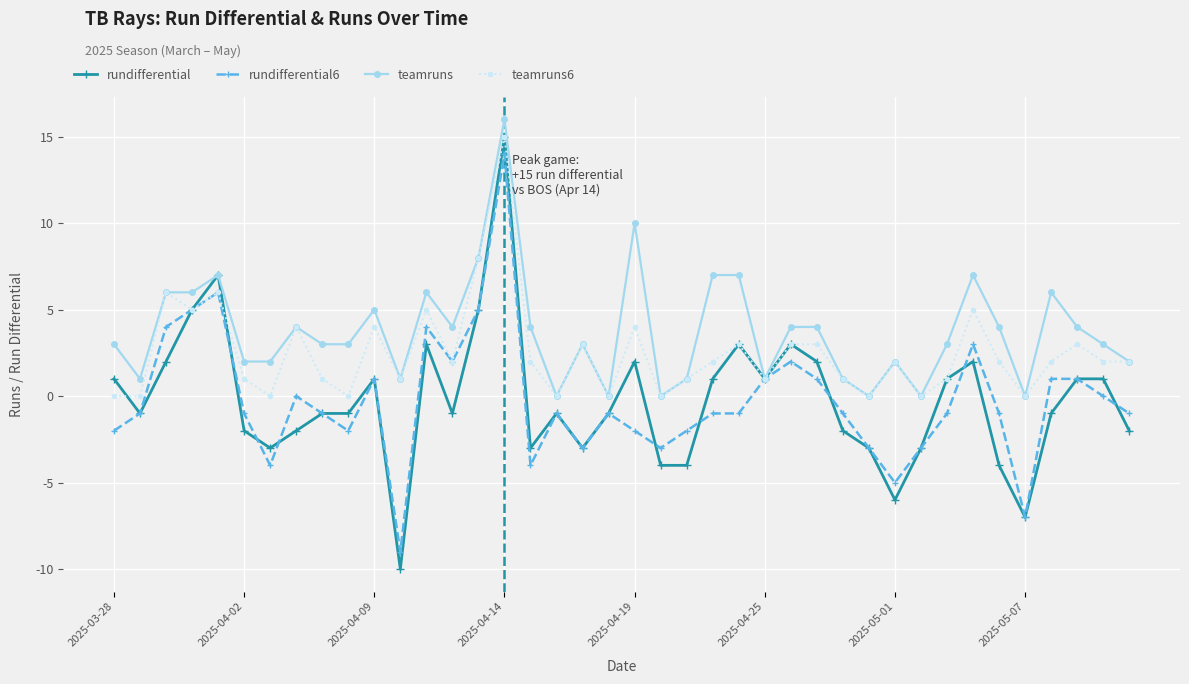

True or false: rundifferential6 has more than 1 interior local peaks.

True